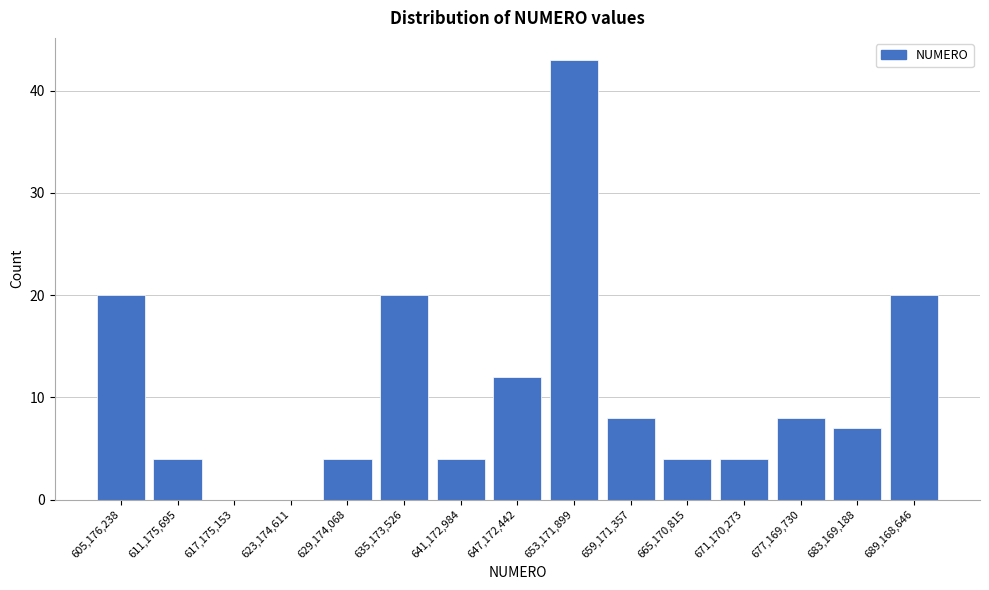

Reading right to left, what are all the values shown in this chart?

689,168,646=20	683,169,188=7	677,169,730=8	671,170,273=4	665,170,815=4	659,171,357=8	653,171,899=43	647,172,442=12	641,172,984=4	635,173,526=20	629,174,068=4	623,174,611=0	617,175,153=0	611,175,695=4	605,176,238=20